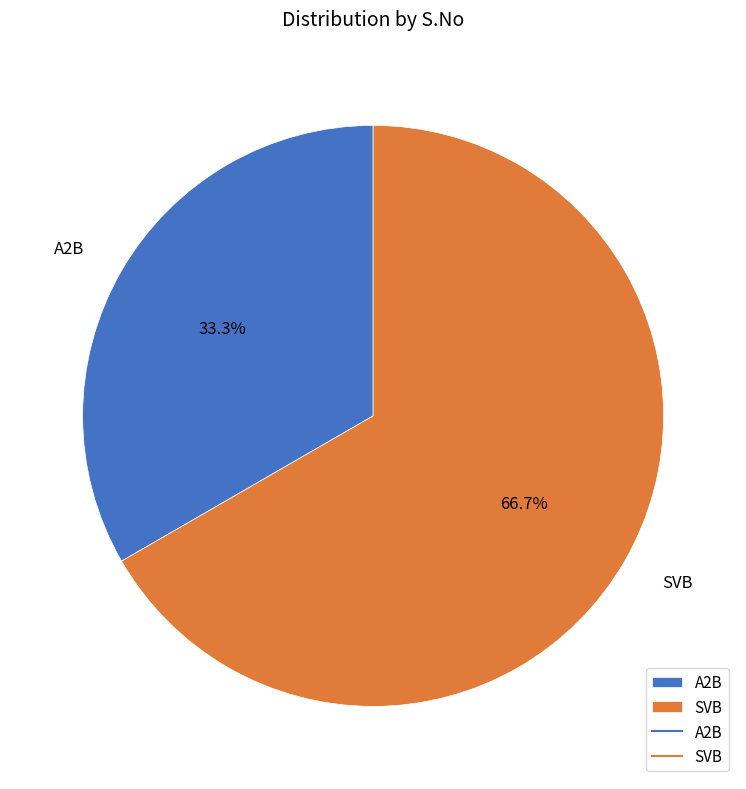

Is the sum of A2B and SVB greater than half?

Yes